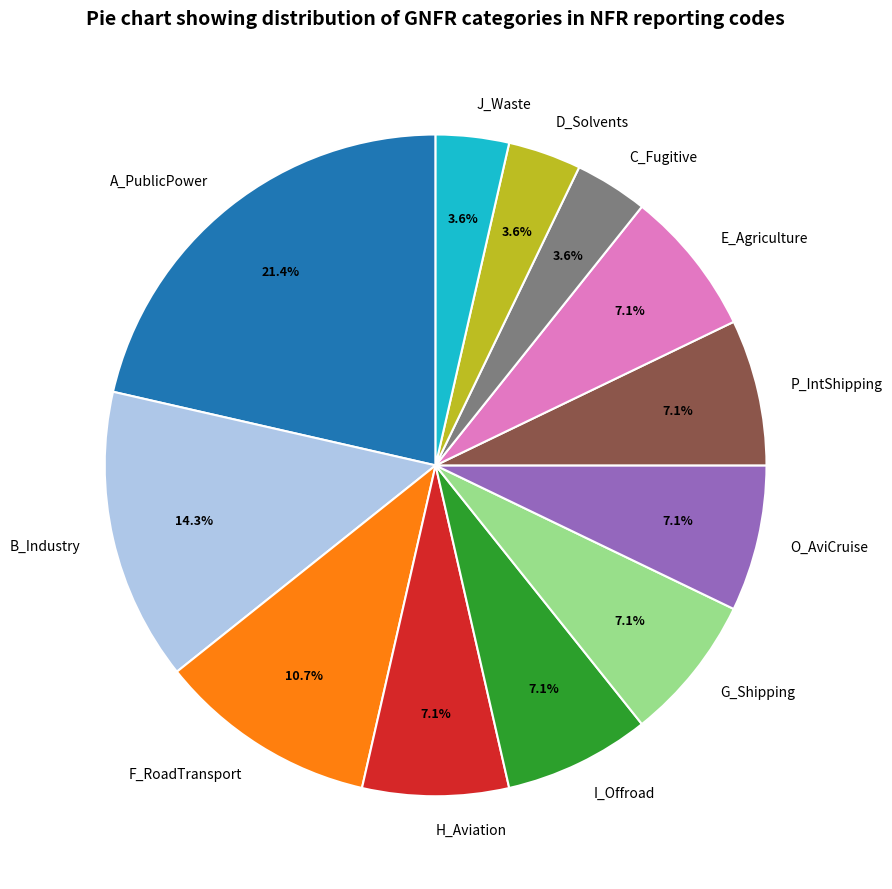

Approximately how many times larger is the value at F_RoadTransport compared to P_IntShipping?

1.5